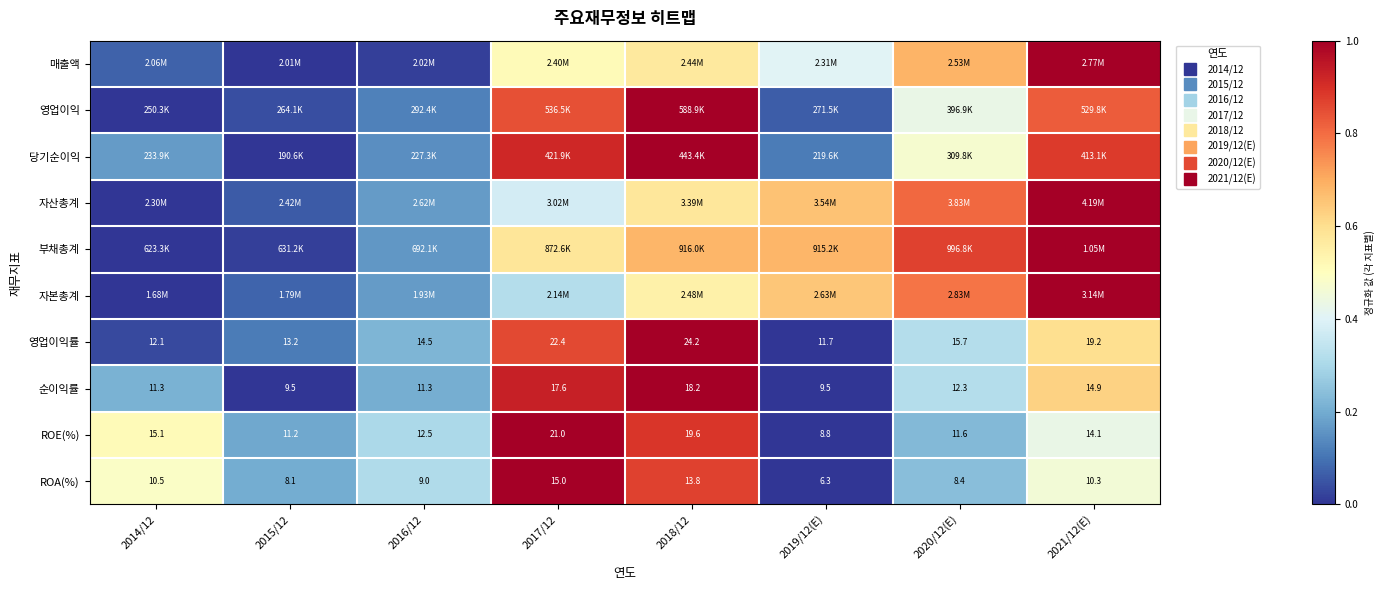

Between 2015/12 and 2021/12(E), which is larger?

2021/12(E)